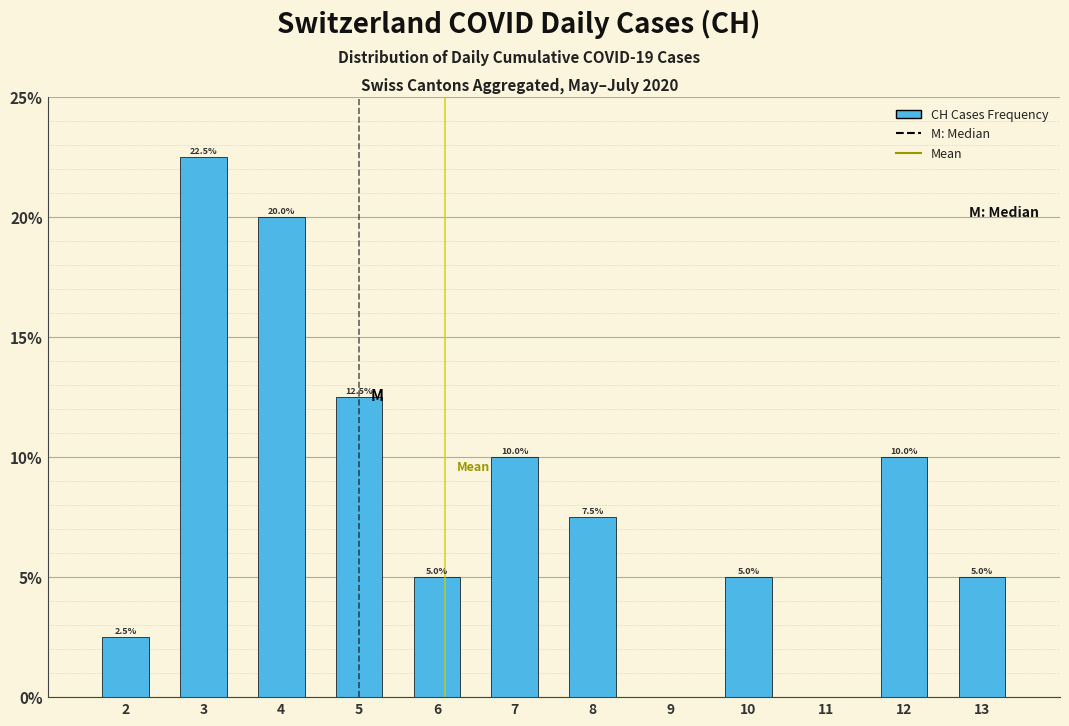

Reading right to left, what are all the values shown in this chart?

13=5.0	12=10.0	11=0.0	10=5.0	9=0.0	8=7.5	7=10.0	6=5.0	5=12.5	4=20.0	3=22.5	2=2.5